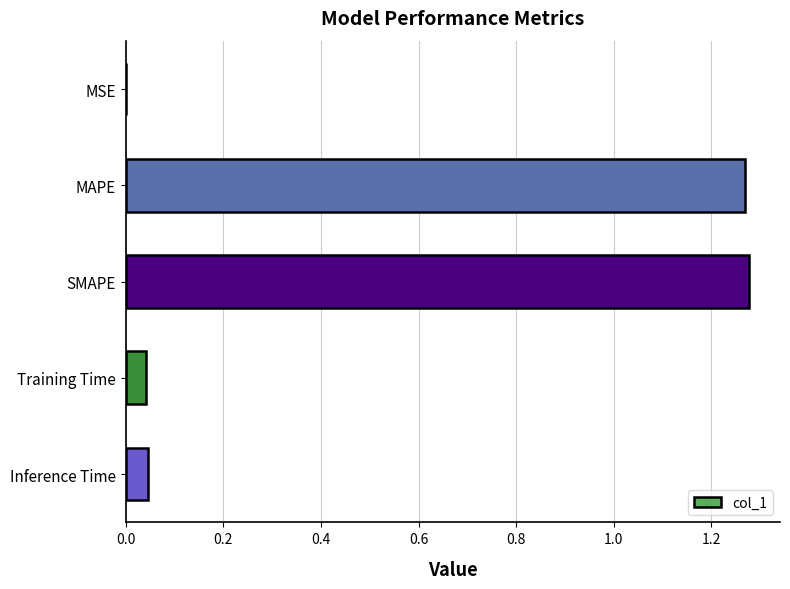

Are the bars grouped side by side (vs. stacked)?

No